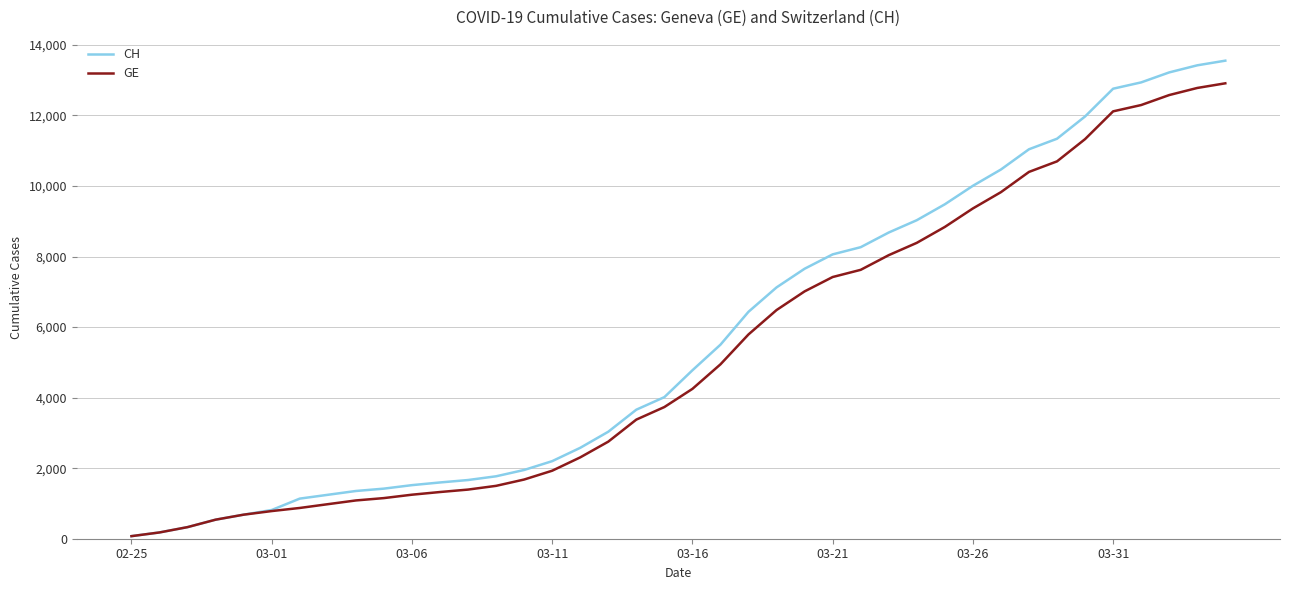

List the series in order of their overall mean, highest first.

CH, GE